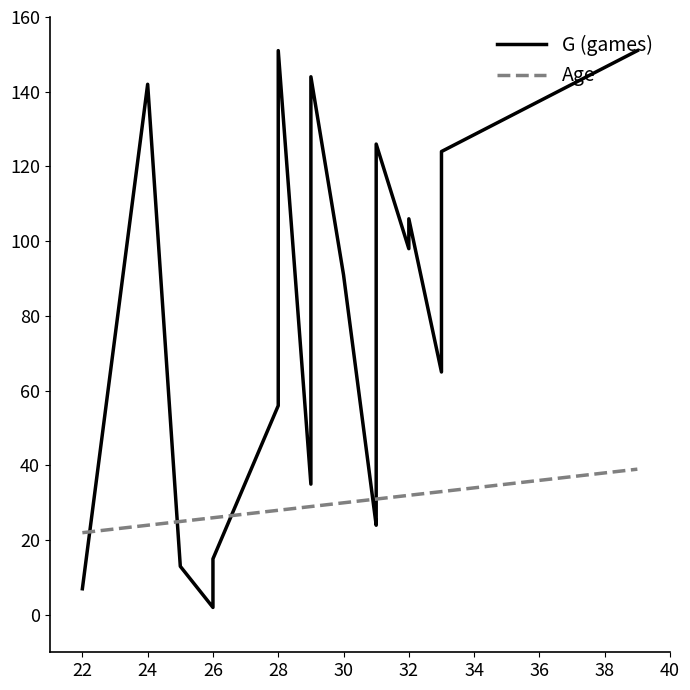

How many data points in Age are above 29?

9